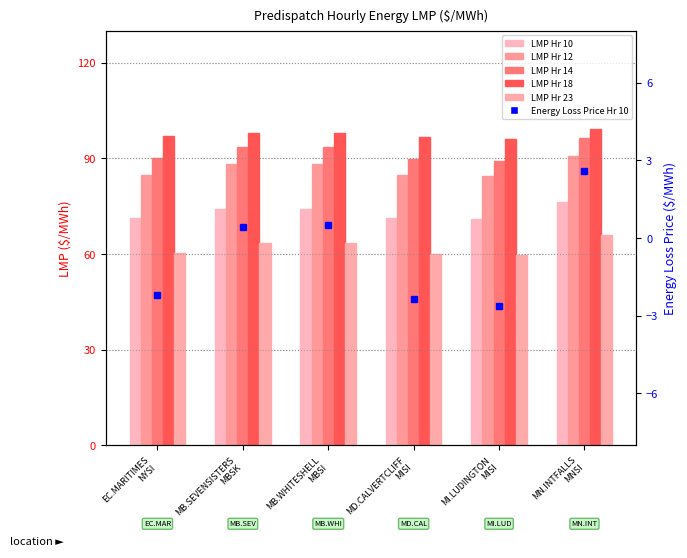

Read the Intertie LMP Hr 14 value at MB.WHITESHELL
MBSI.

93.6